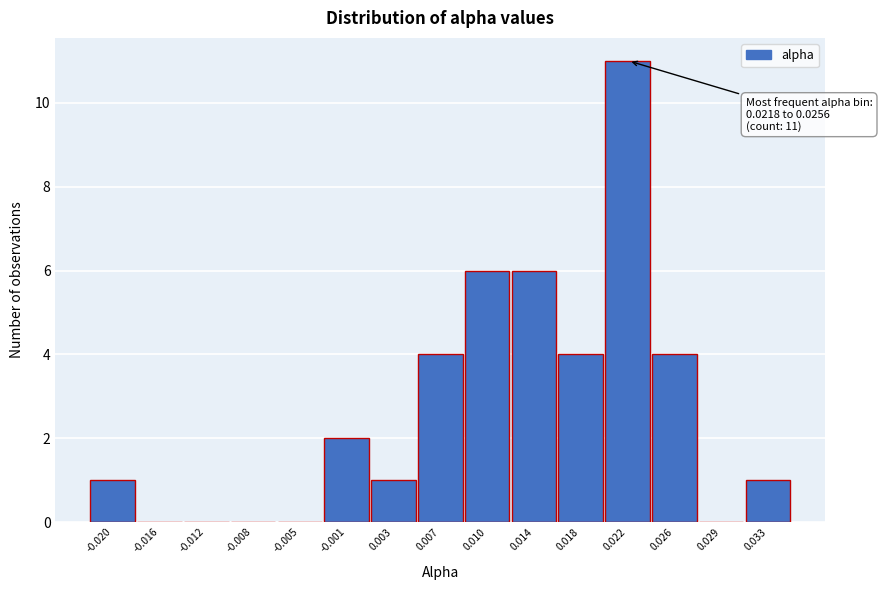

Reading left to right, extract all data points from this chart.

-0.020=1	-0.016=0	-0.012=0	-0.008=0	-0.005=0	-0.001=2	0.003=1	0.007=4	0.010=6	0.014=6	0.018=4	0.022=11	0.026=4	0.029=0	0.033=1